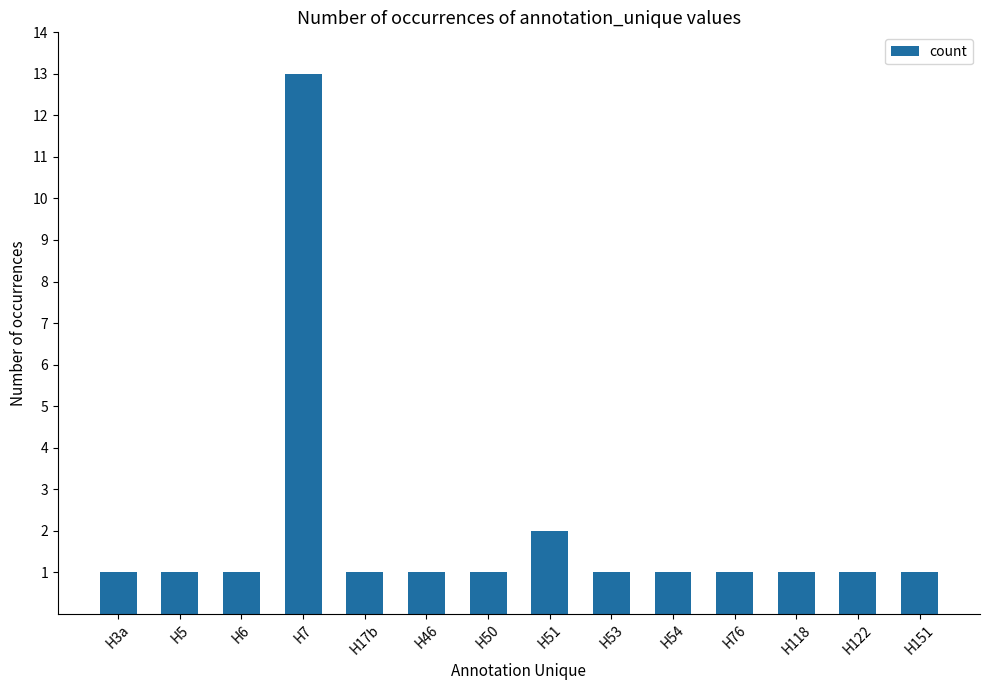

What position from the right is H151?

1